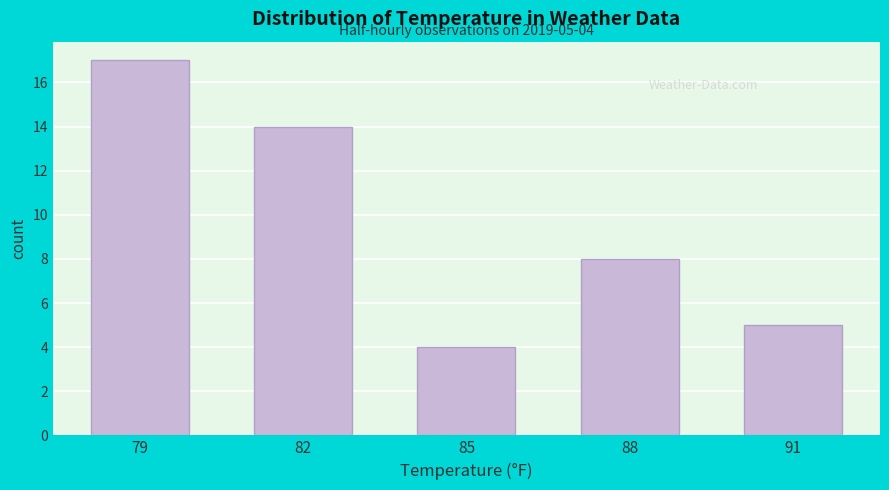

Reading left to right, list all the values displayed in this chart.

17	14	4	8	5